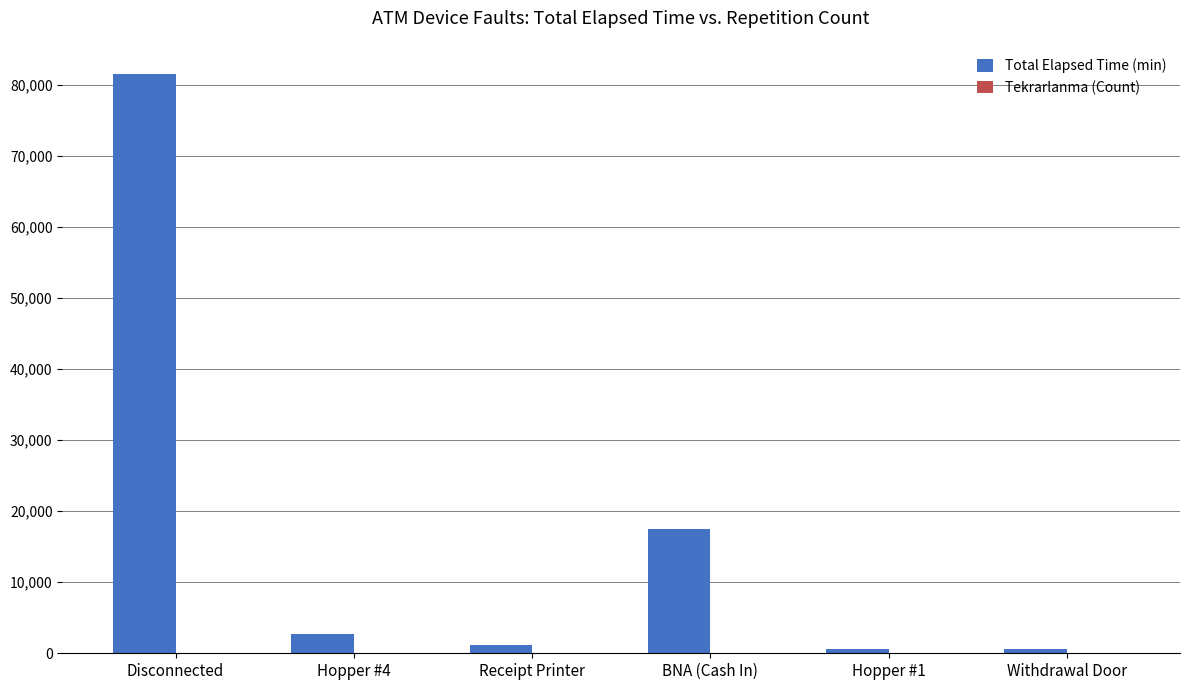

The Total Elapsed Time (min) series shows 45693 at Disconnected. True or false?

False